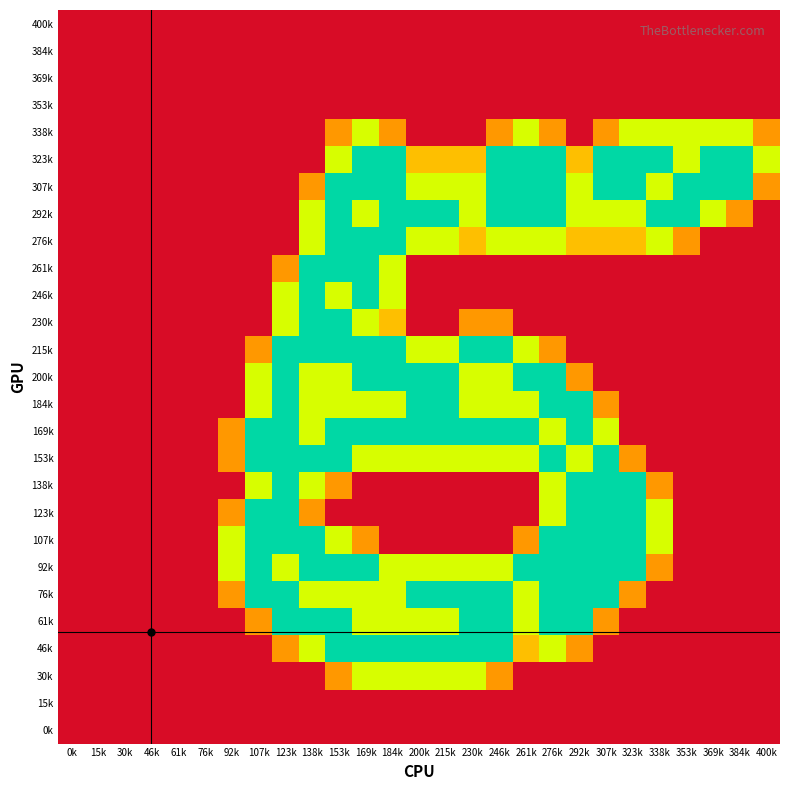

Which category has the highest value across all series?

169k